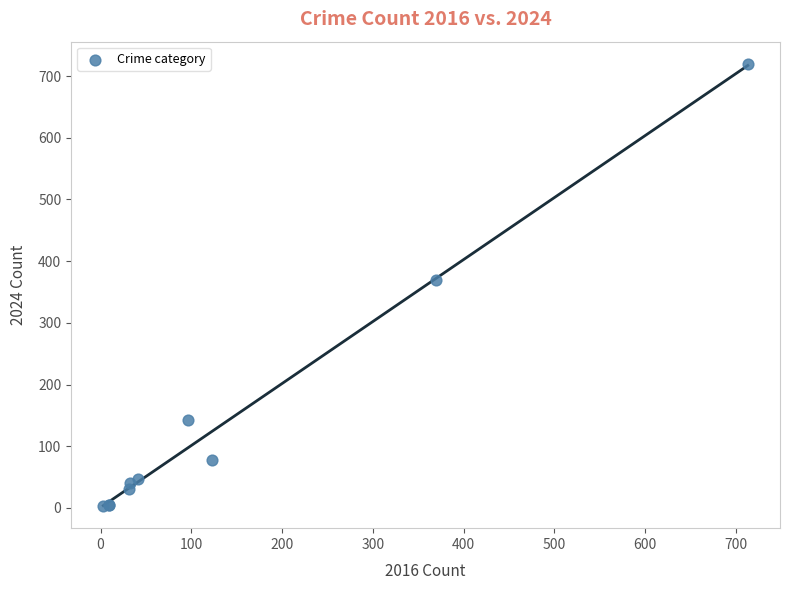

What Y value in the scatter plot is closest to 361?

369